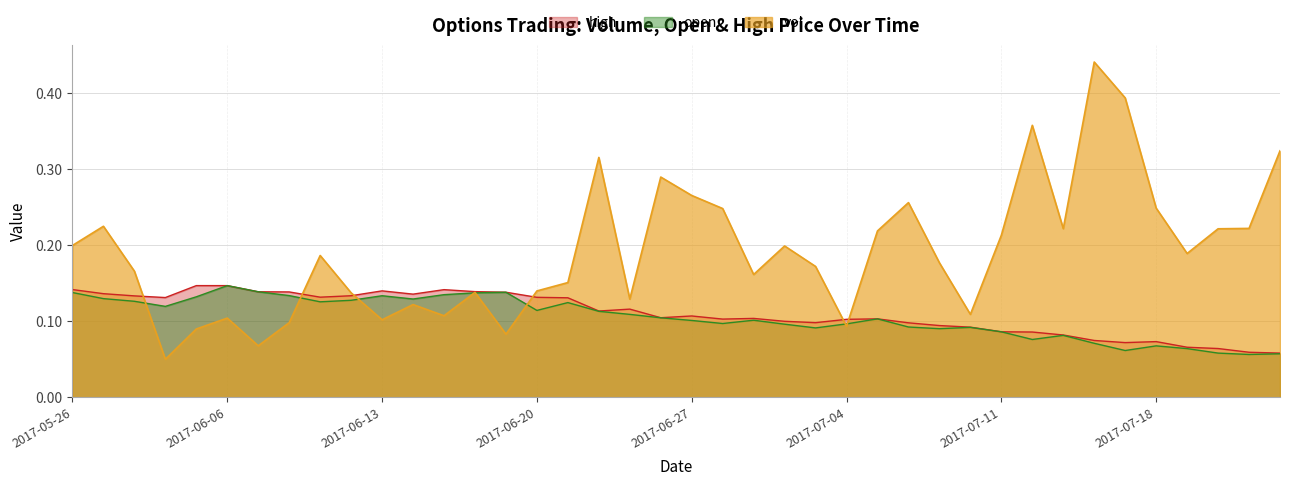

Rank the series by their maximum value, from highest to lowest.

vol, open, high